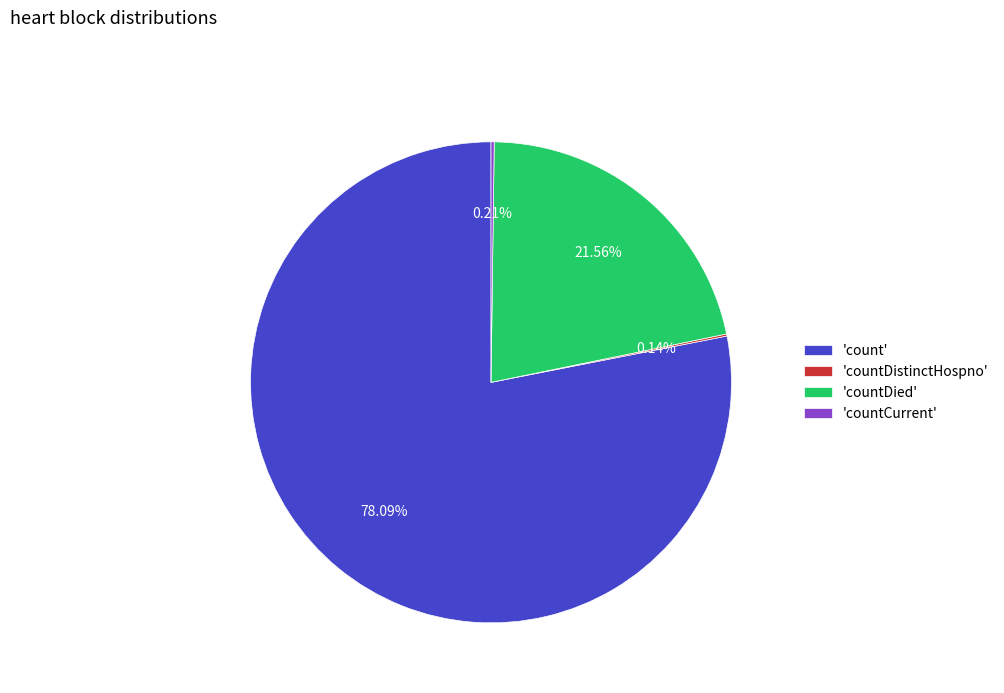

What is the largest slice in the pie chart?

'count'